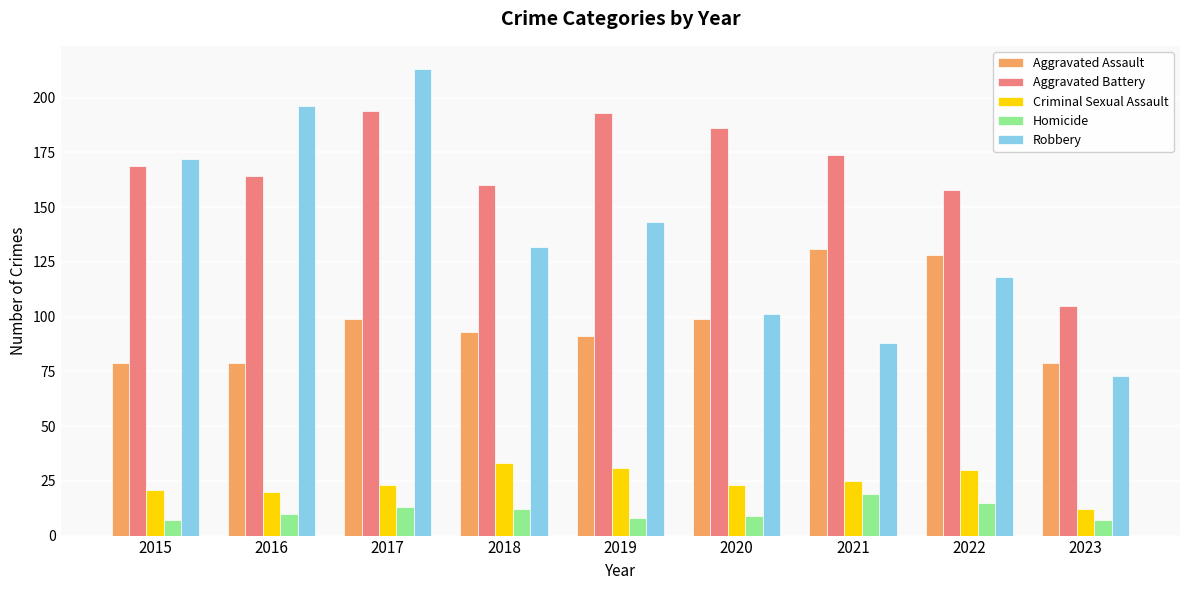

How many bars are there in each group?

5